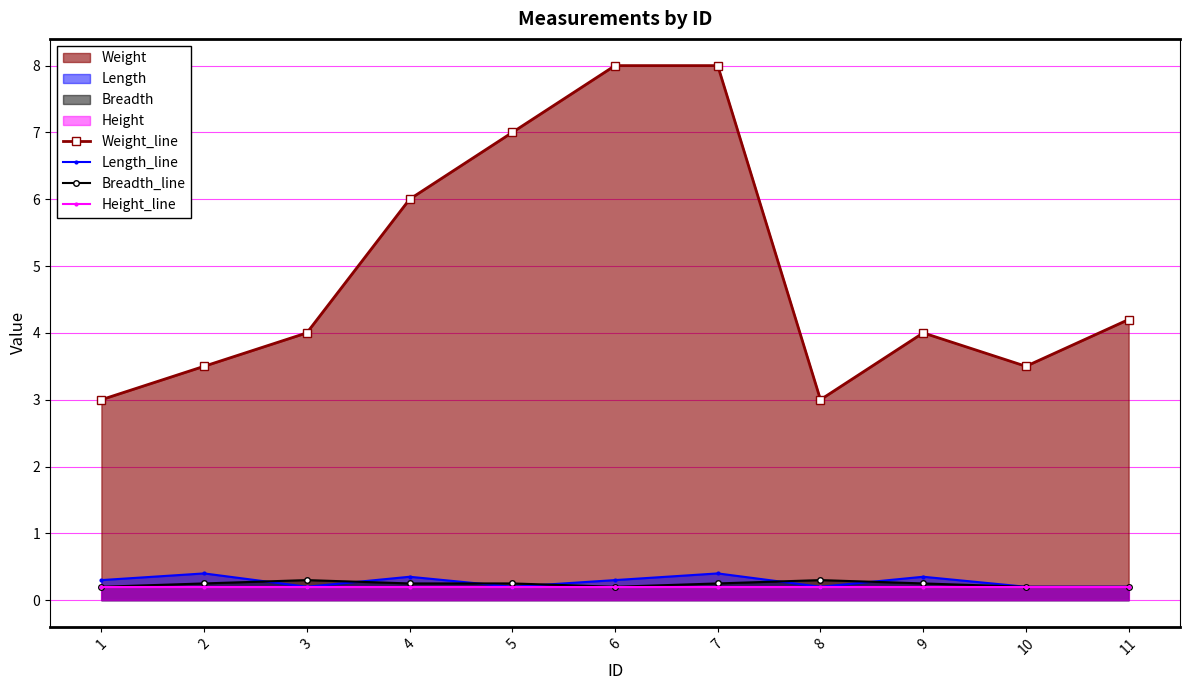

Count the Weight_line values in the range 3 to 7.

9